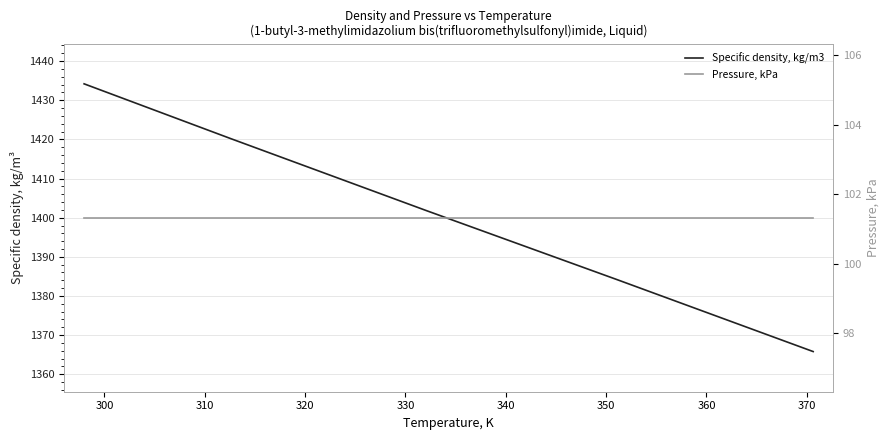

What is the difference between the second highest and minimum values in the Specific density, kg/m3 series?

54.4